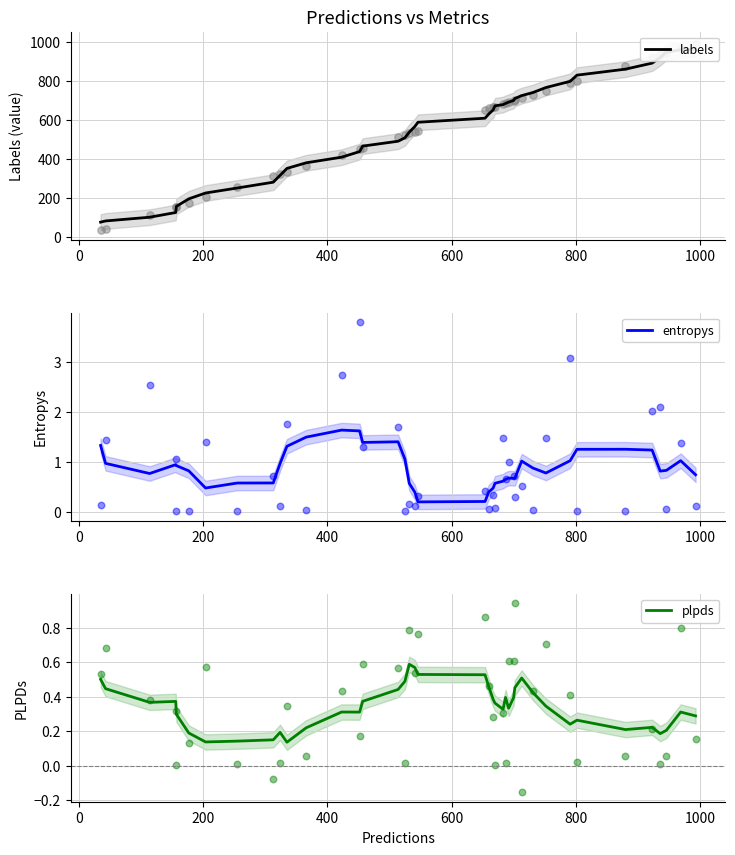

What is the highest value of the entropys series?

1.6